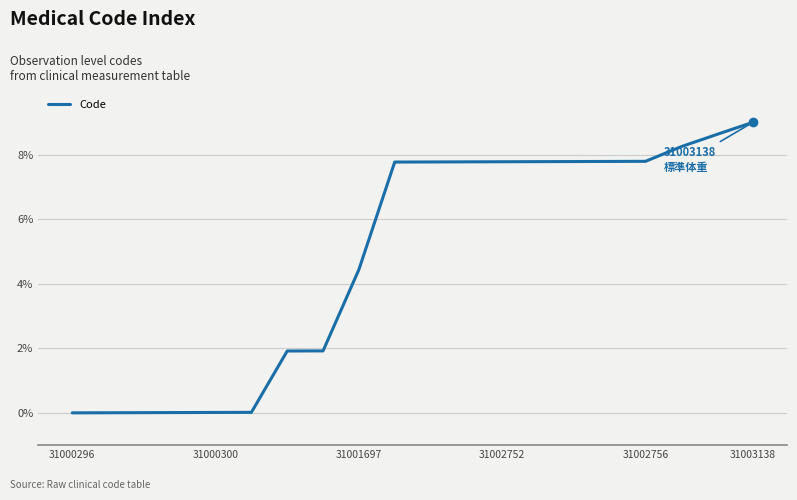

What is the difference between the maximum and minimum values?

9.0